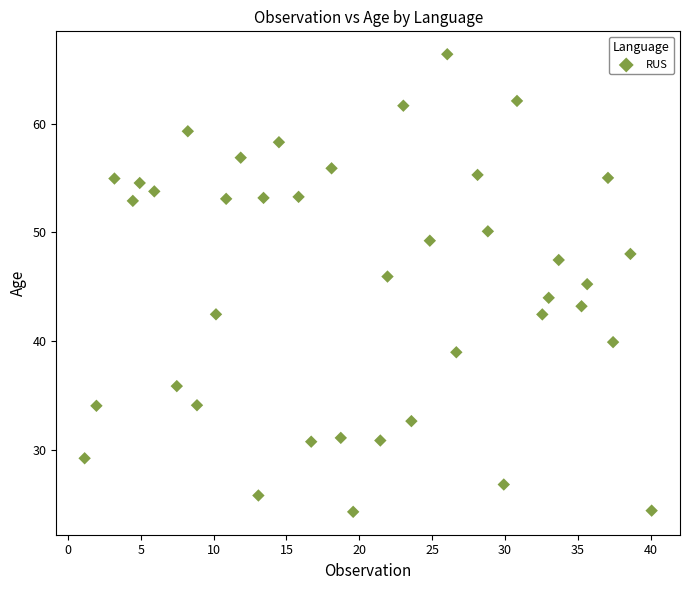

What is the range of Y values (max minus min)?

42.1